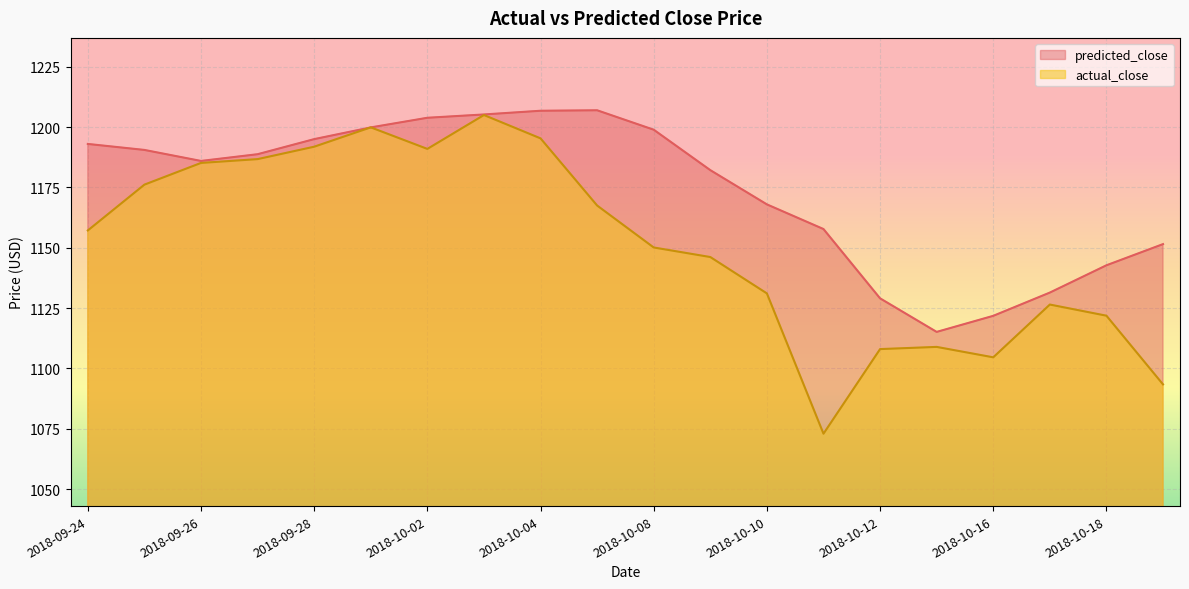

Does the chart display data point markers on the line(s)?

No